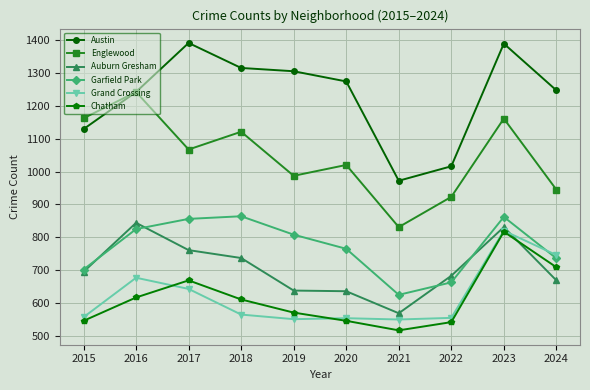

How many lines are shown in the chart?

6